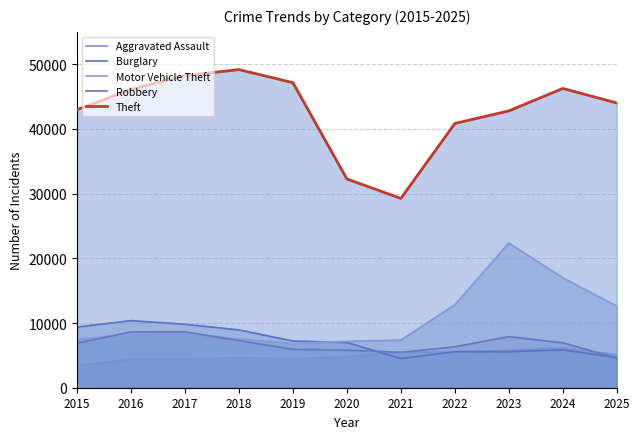

Which has a higher value, 2022 or 2021?

2022